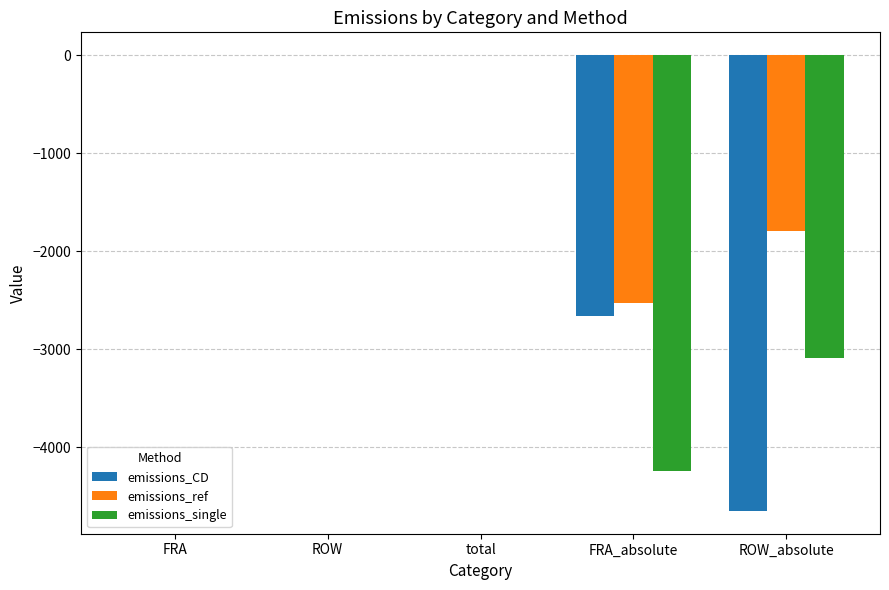

Which series changed the most between total and FRA_absolute?

emissions_single